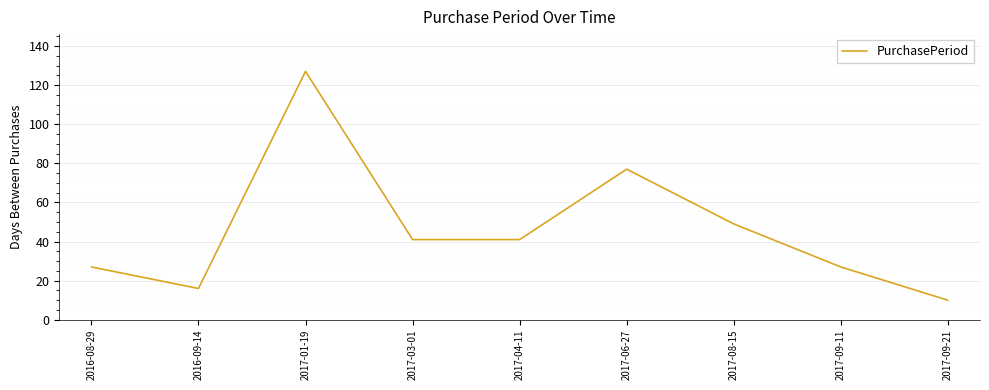

At which label does the data first exceed 41?

2017-01-19